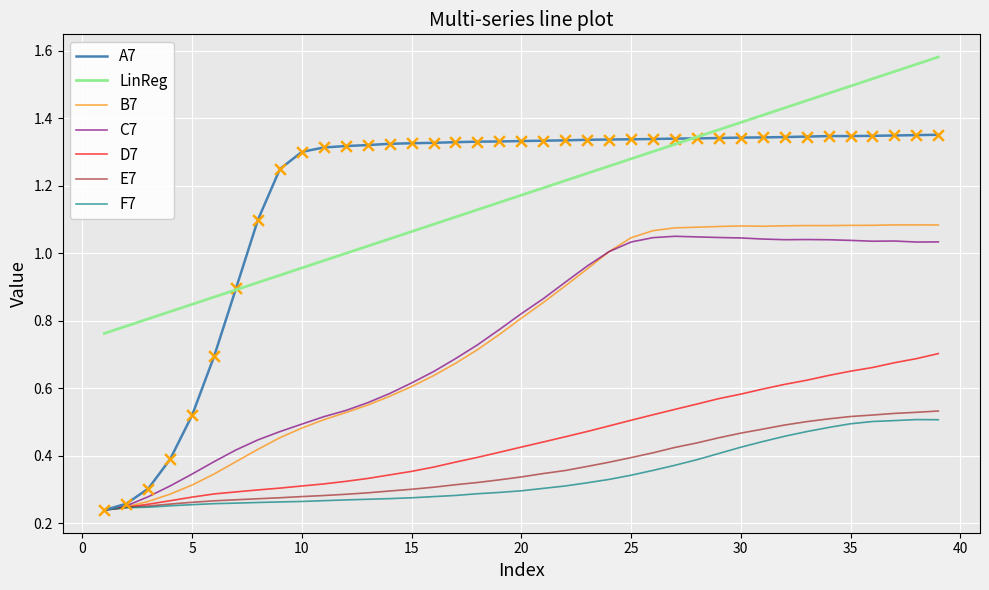

Which series has the largest range (max minus min)?

A7